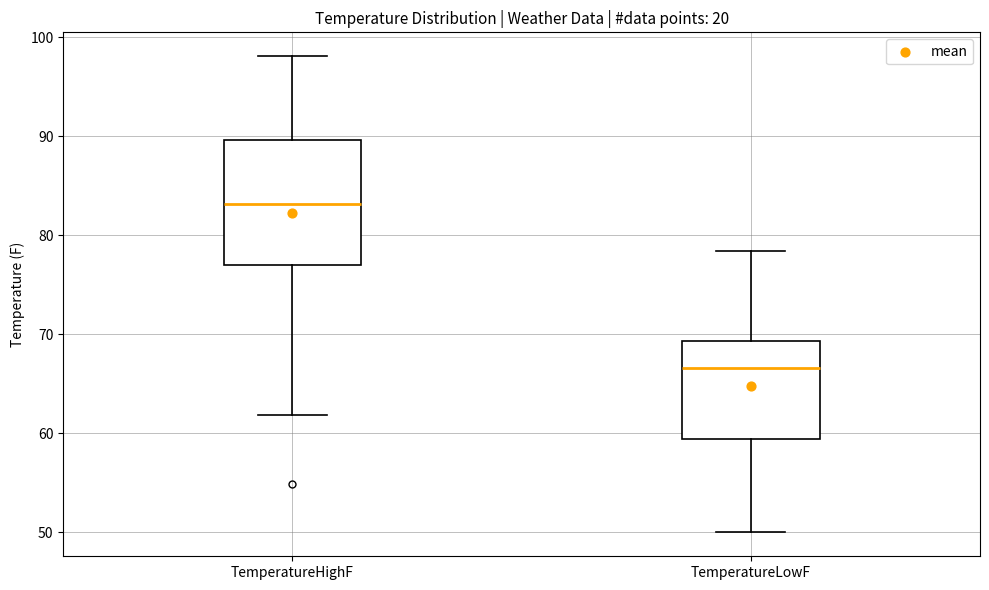

Which box's median line is the lowest?

TemperatureLowF